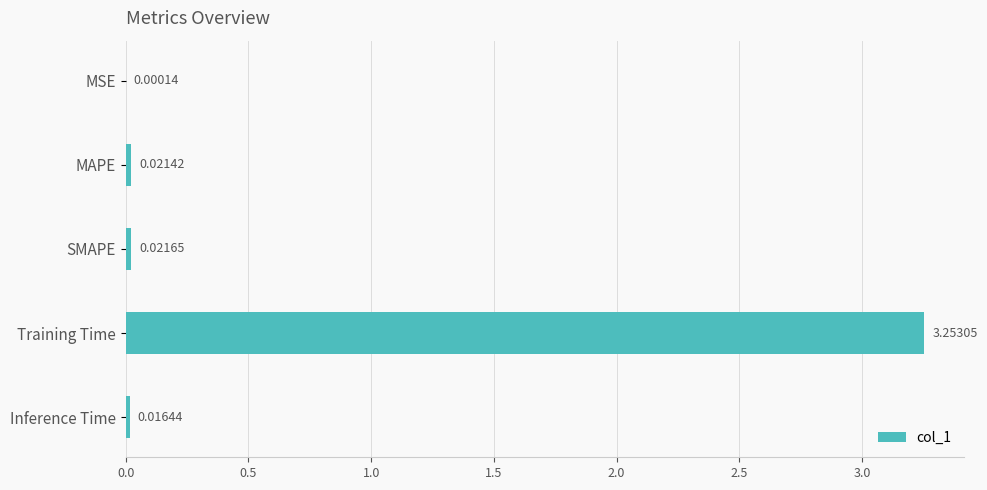

At which label is the value closest to 1?

SMAPE